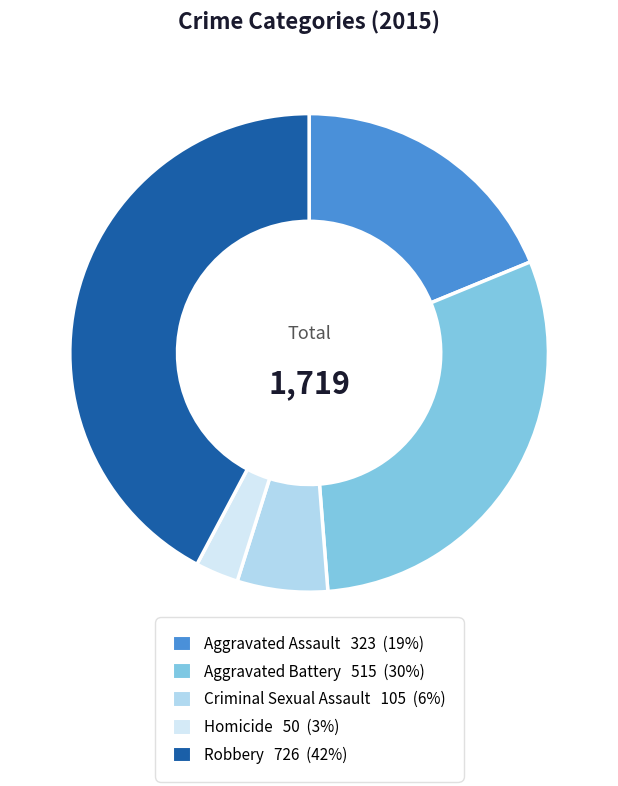

Is Aggravated Battery 515 (30%) the majority of the pie?

No